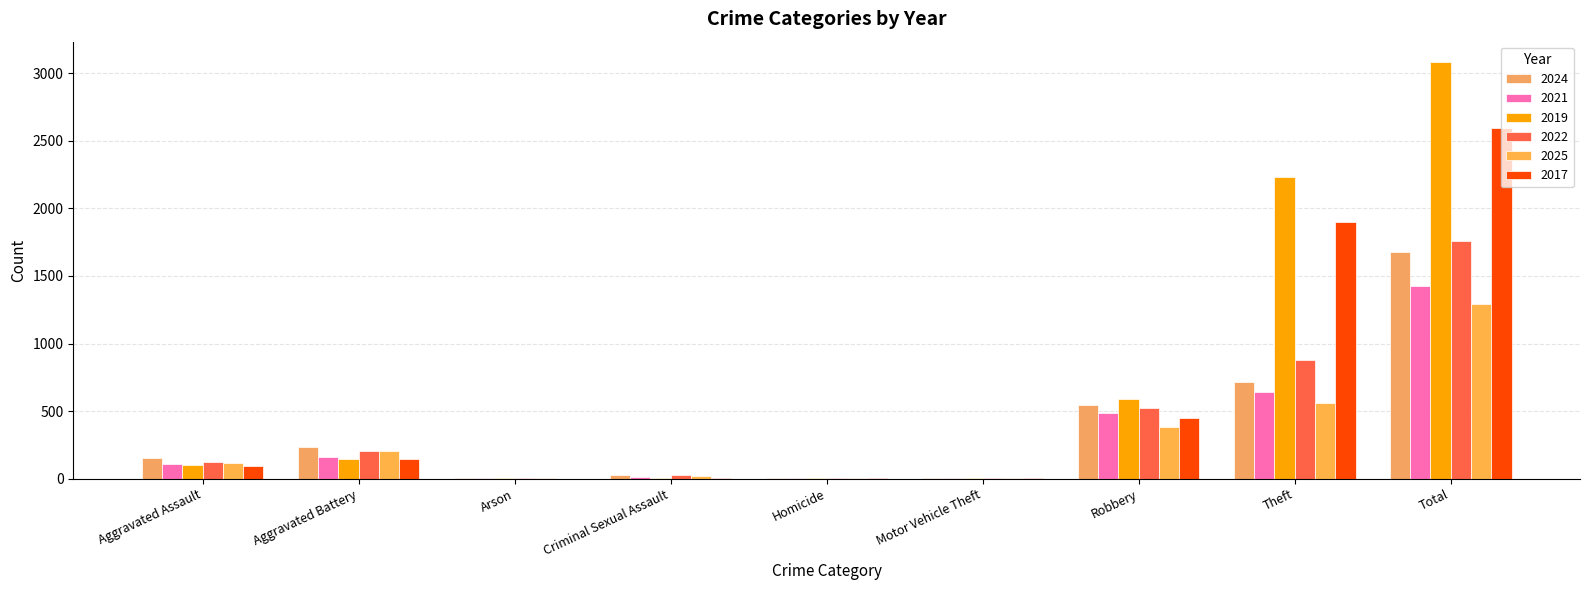

What is the sum of the 2019 values at Total and Homicide?

3082